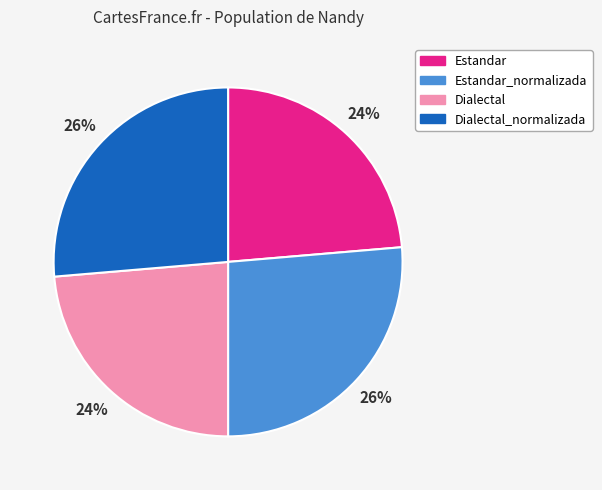

Does any single category account for the majority?

No